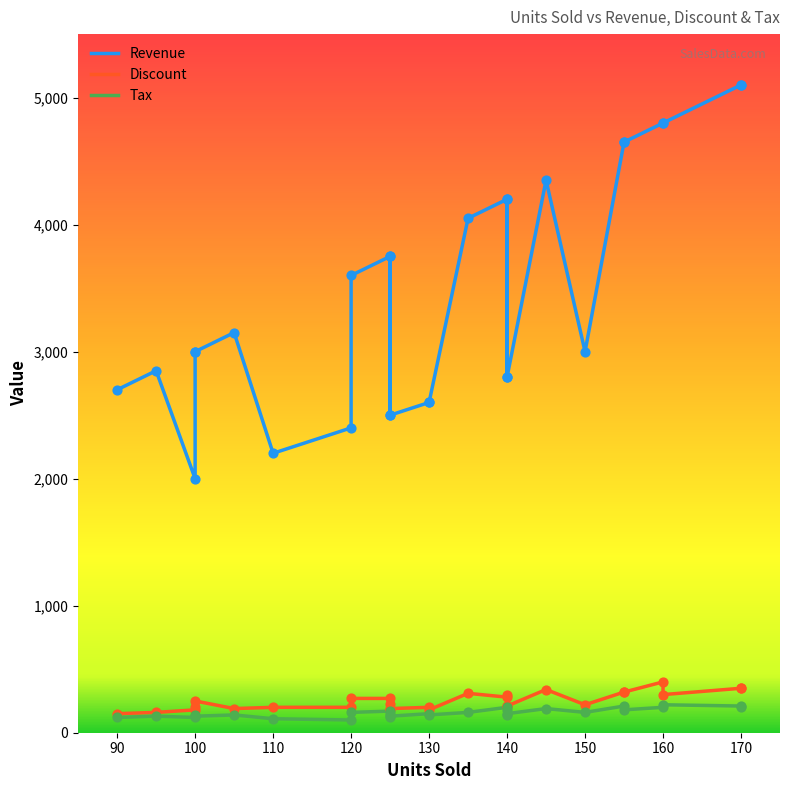

Which series reaches the minimum Y coordinate?

Tax